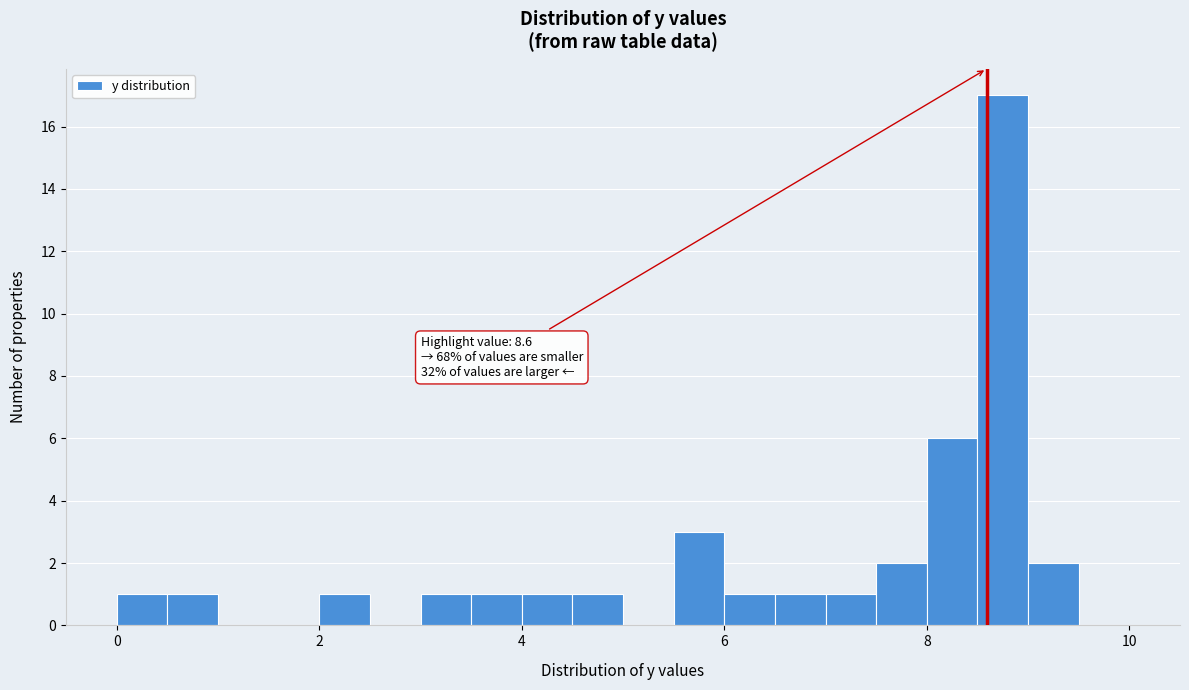

Read against the x-axis, roughly where is the centre of the tallest bar?

8.8